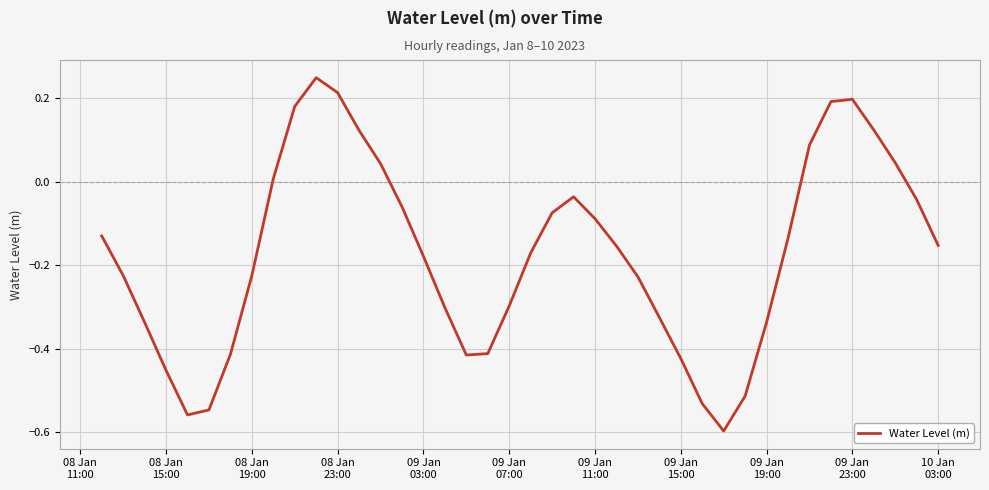

Is this an area chart (filled region under the line)?

No